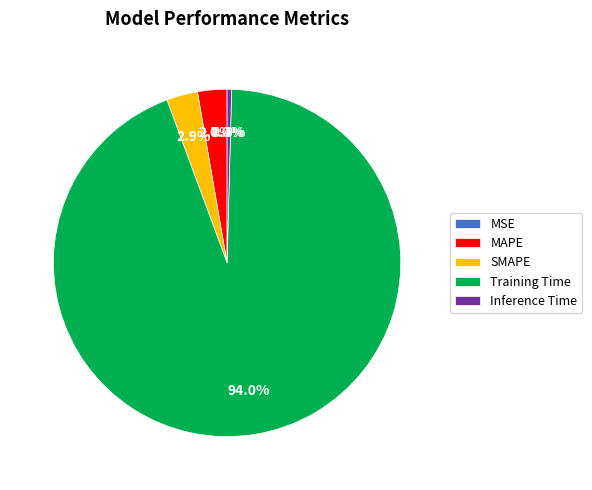

How much of the chart is everything except Training Time?

6.0%